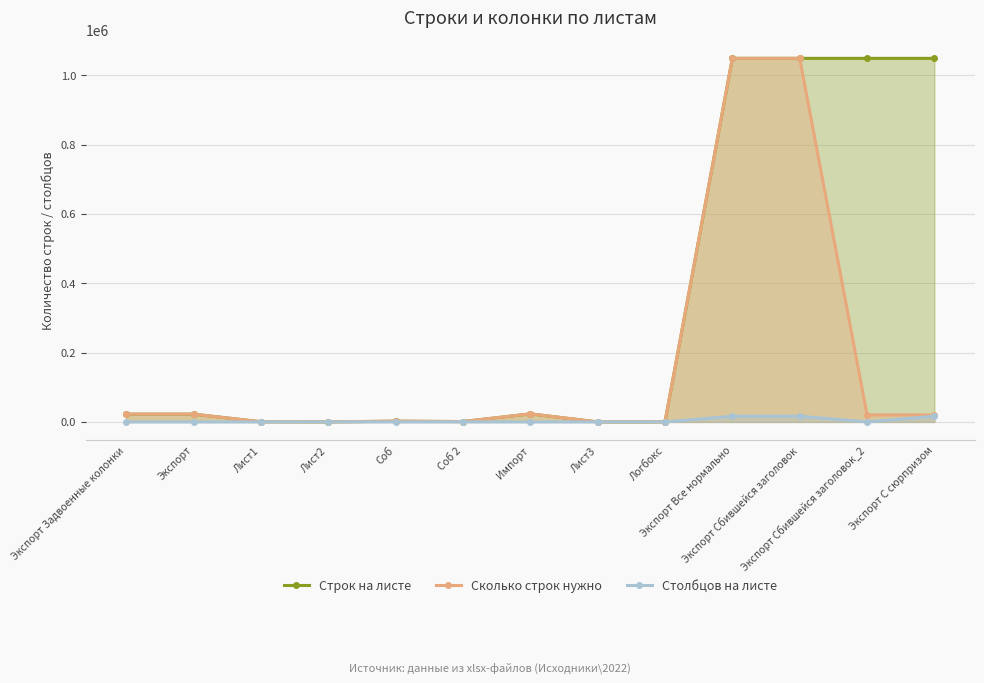

True or false: Сколько строк нужно and Строк на листе cross at least once.

False